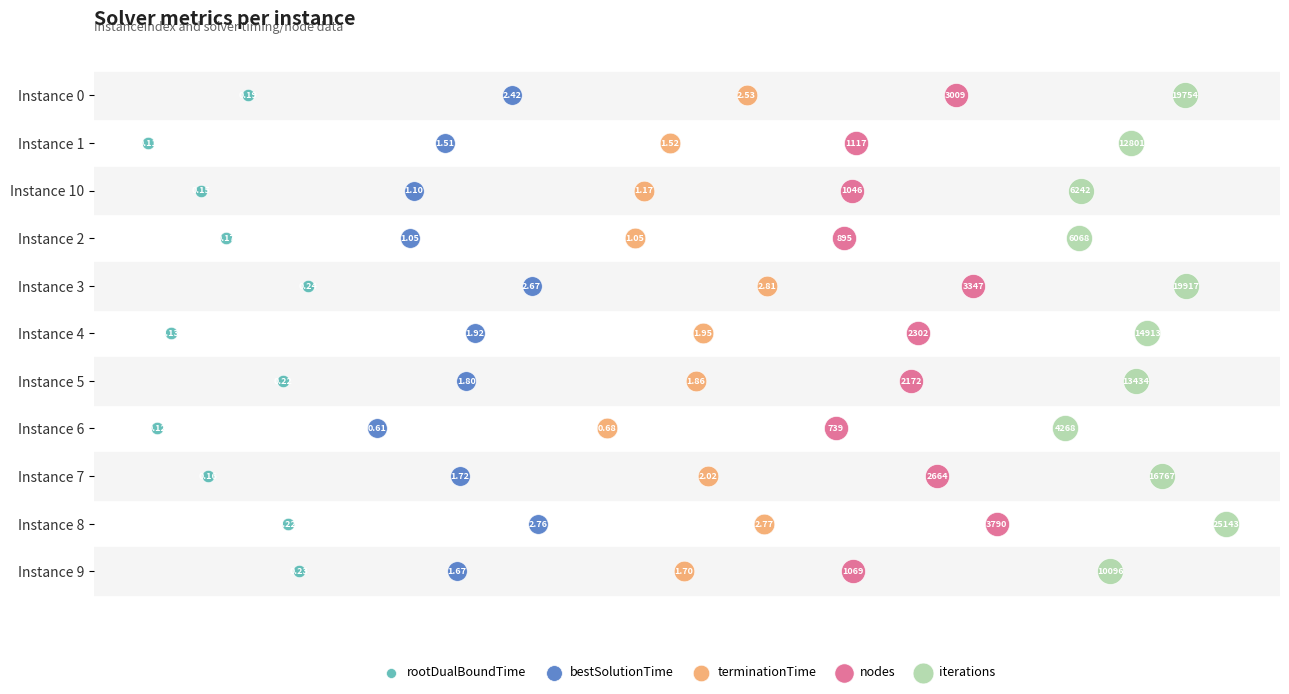

What are all the series names shown in the legend?

rootDualBoundTime, bestSolutionTime, terminationTime, nodes, iterations